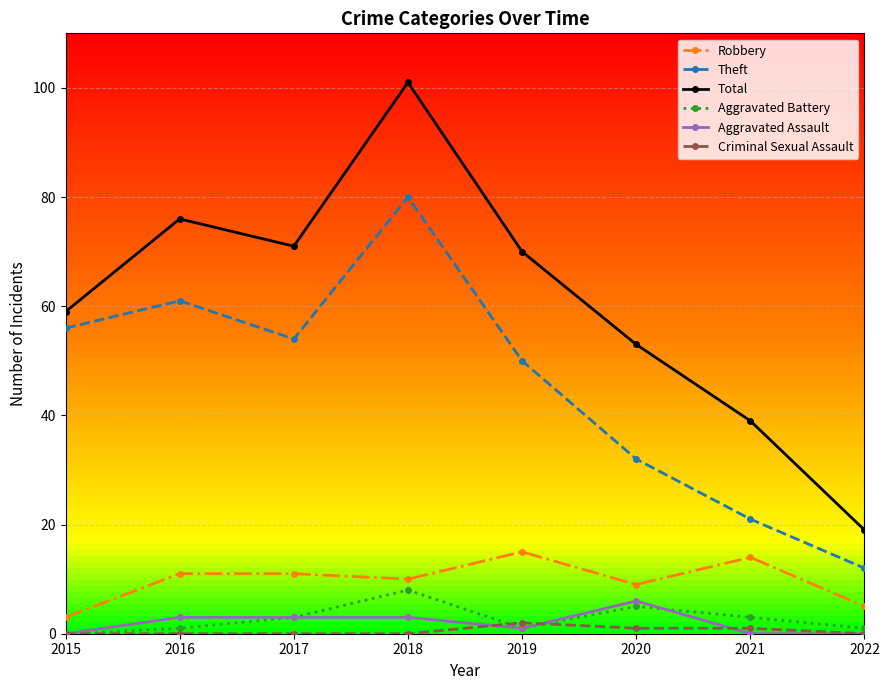

Is this an area chart (filled region under the line)?

No